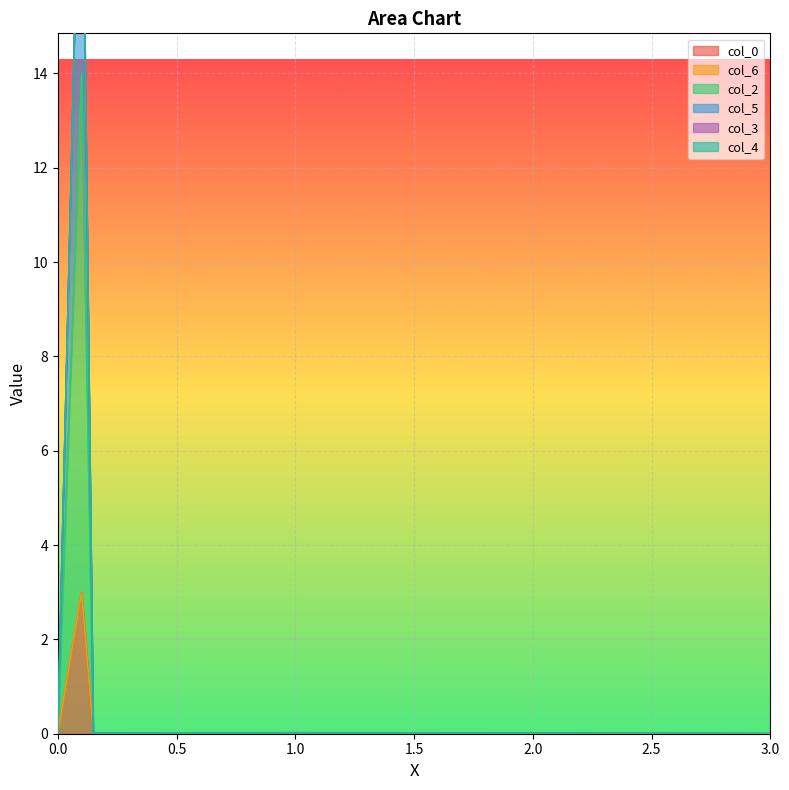

Where is the first local maximum for col_2?

0.1